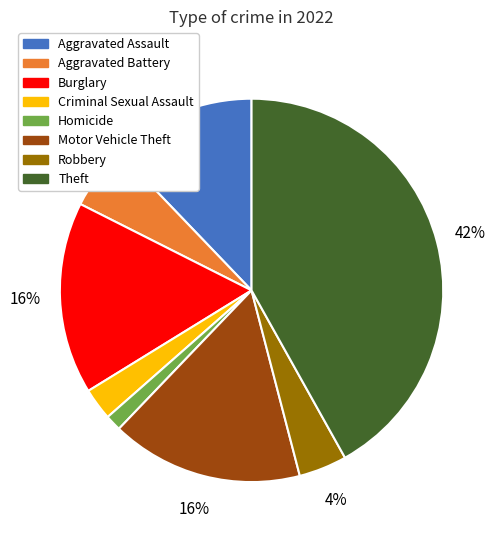

To the nearest percent, what is the average slice percentage?

12%